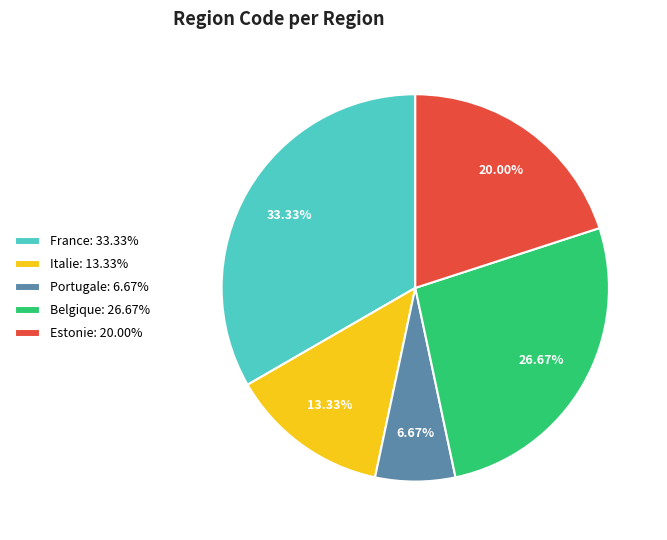

Which category has the biggest portion of the pie?

France: 33.33%